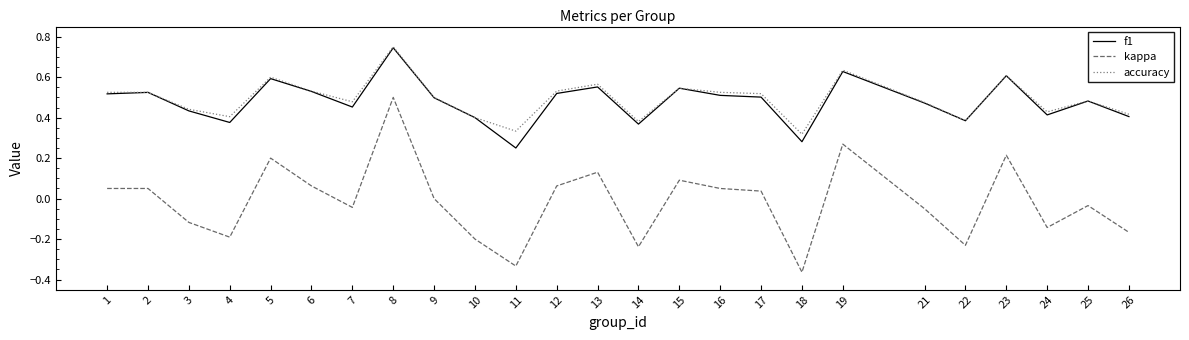

How many distinct data groups are displayed?

3